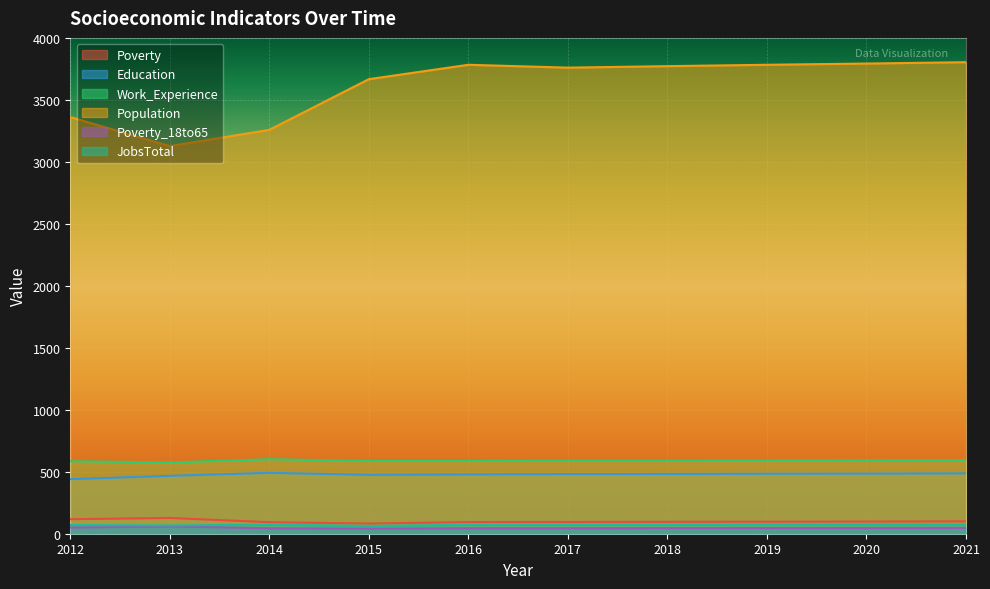

What is the approximate value of Work_Experience at 2017, to the nearest 10?

590